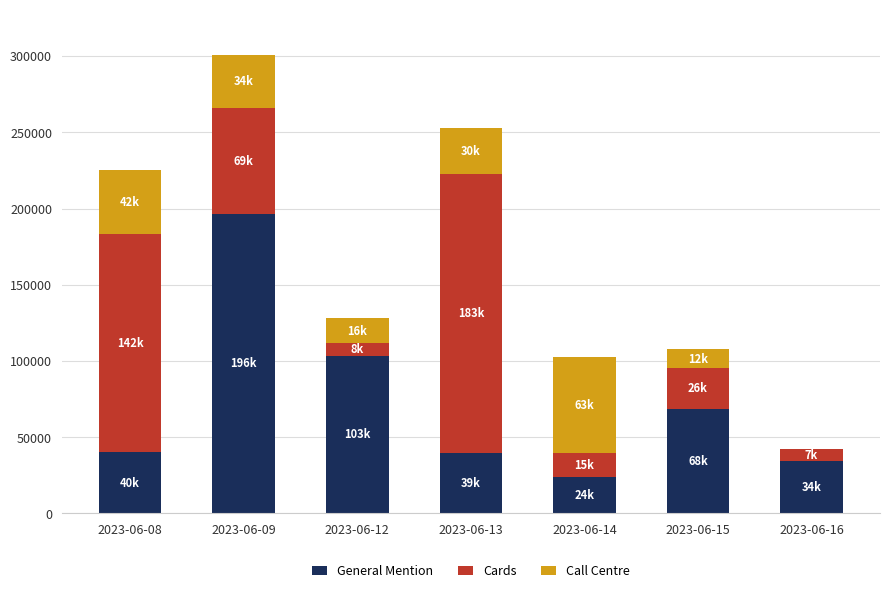

Does the chart contain stacked bars?

Yes